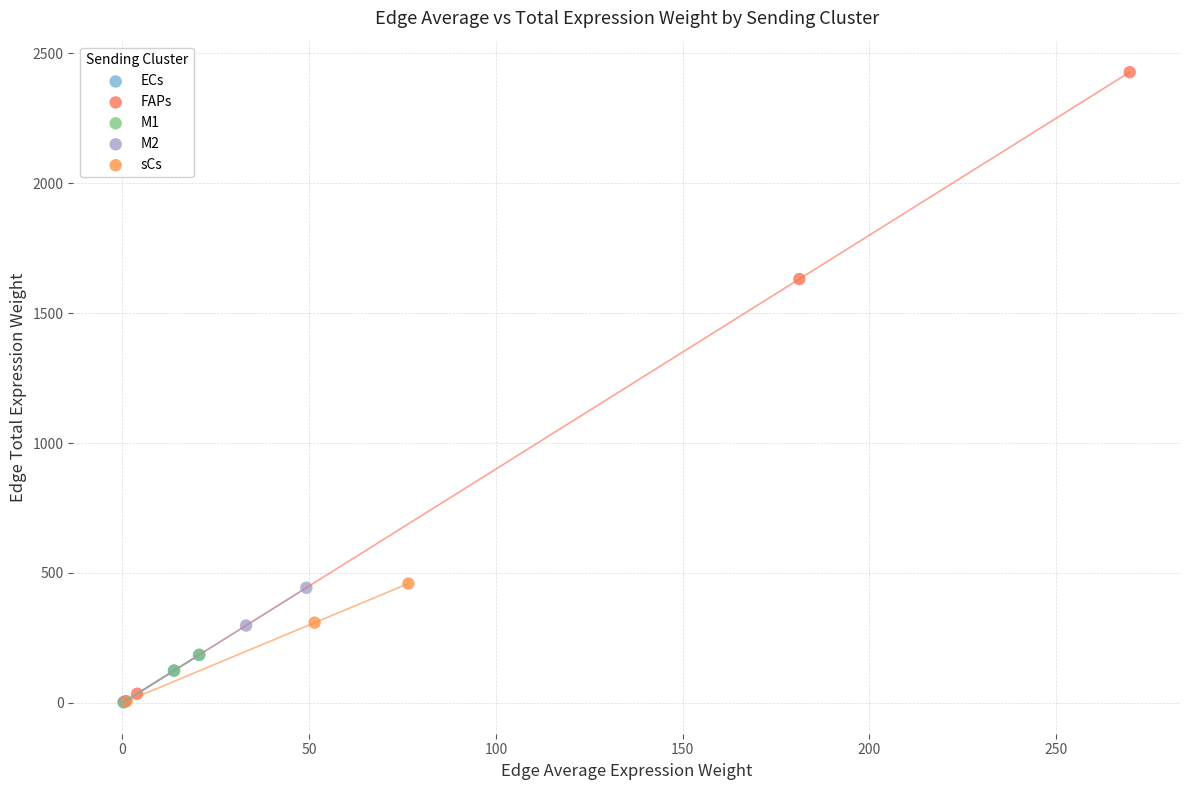

Which series has the largest Y range (max minus min)?

FAPs